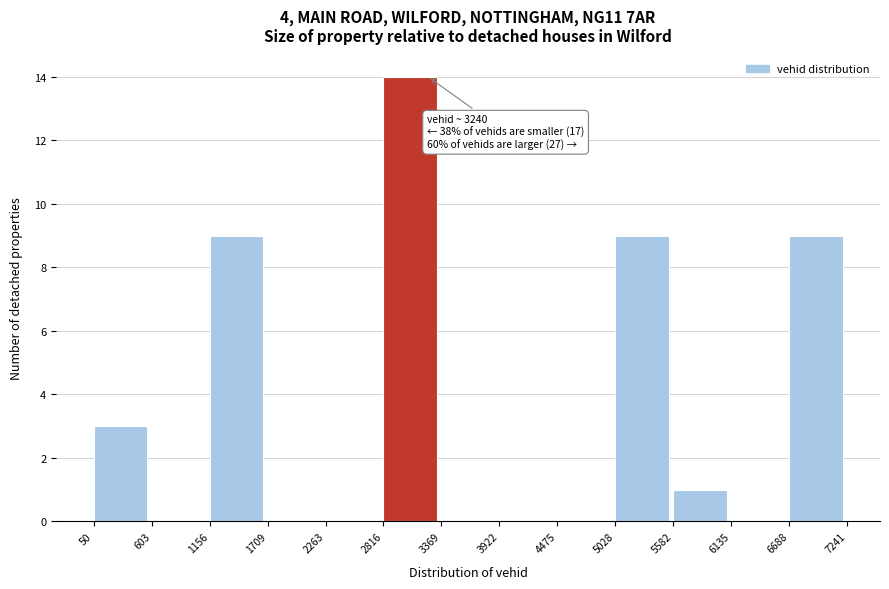

Over which range of the x-axis is the bar tallest?

2816 to 3369